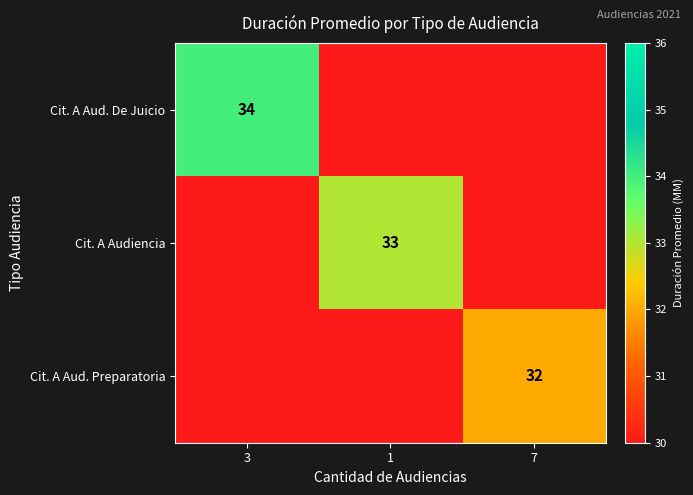

The value of Cit. A Aud. Preparatoria at 7 is 14. True or false?

False